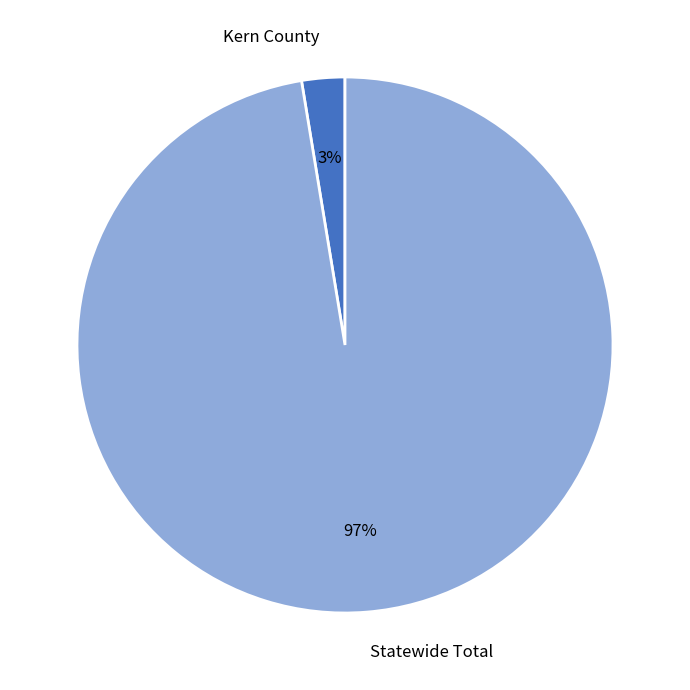

Rank the categories by value from highest to lowest.

Statewide Total, Kern County